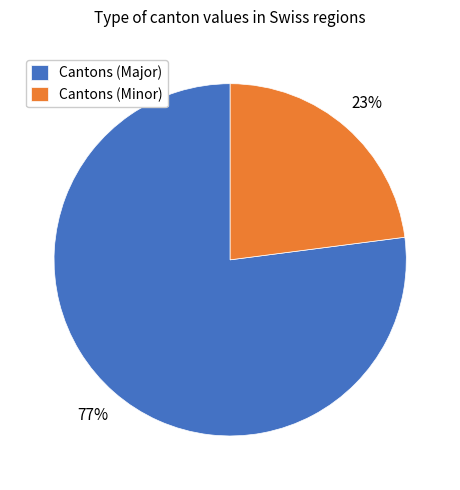

Does any single category account for the majority?

Yes